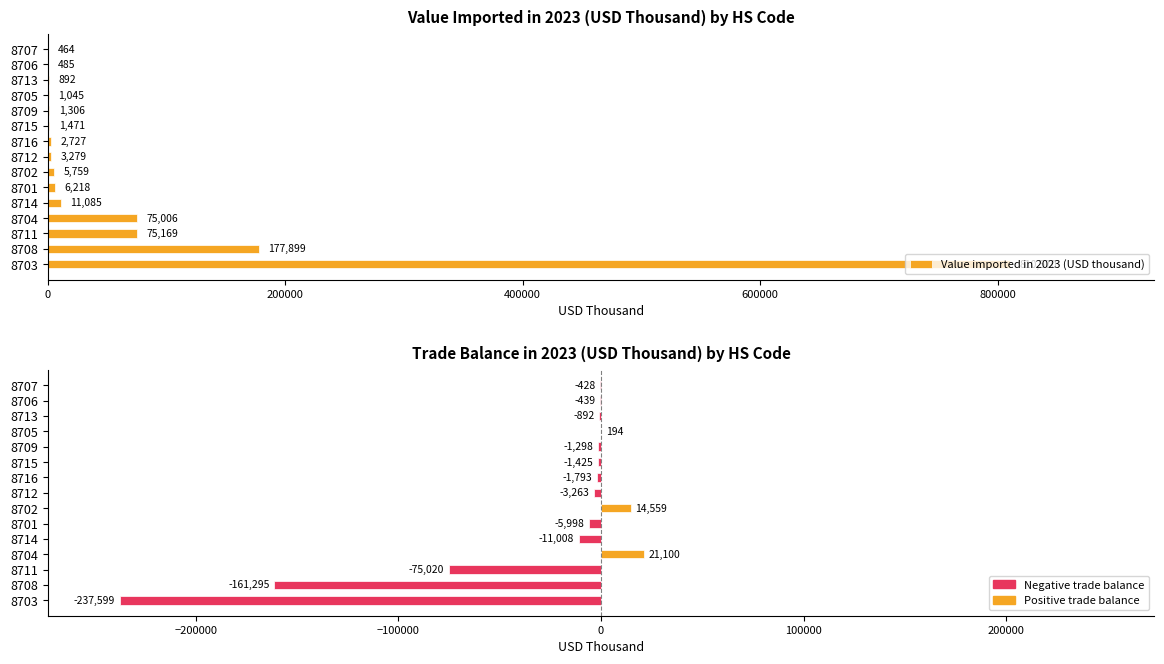

What is the sum of all Trade balance 2023 (USD thousand) values?

-464605